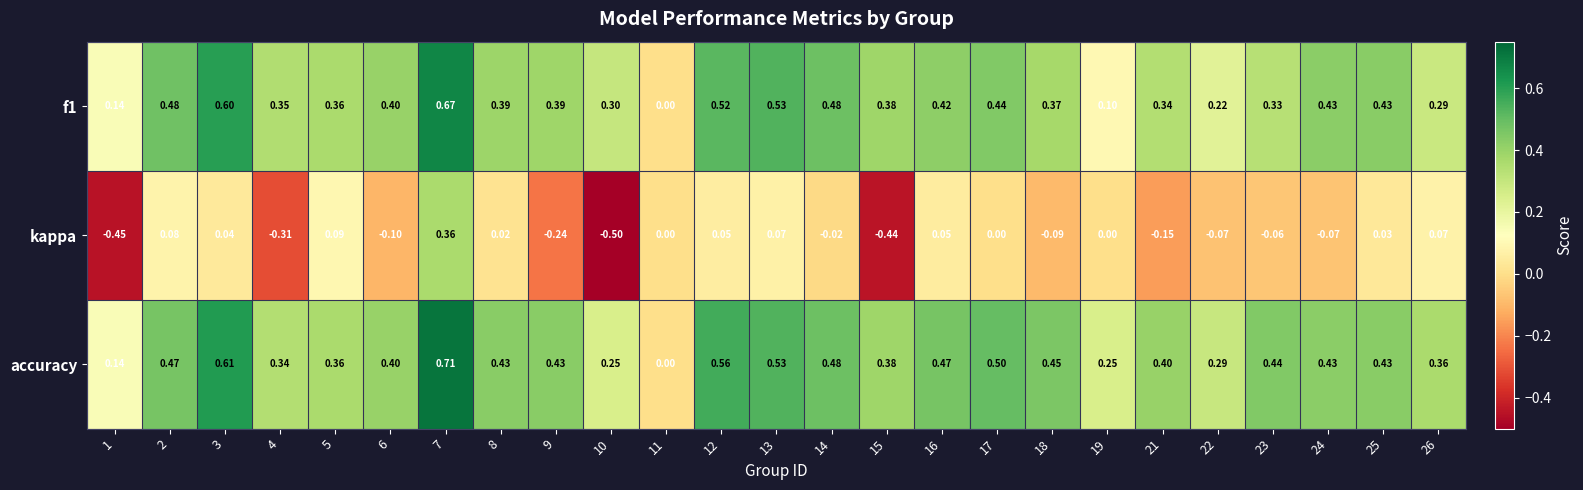

Which series has the largest range (max minus min)?

kappa